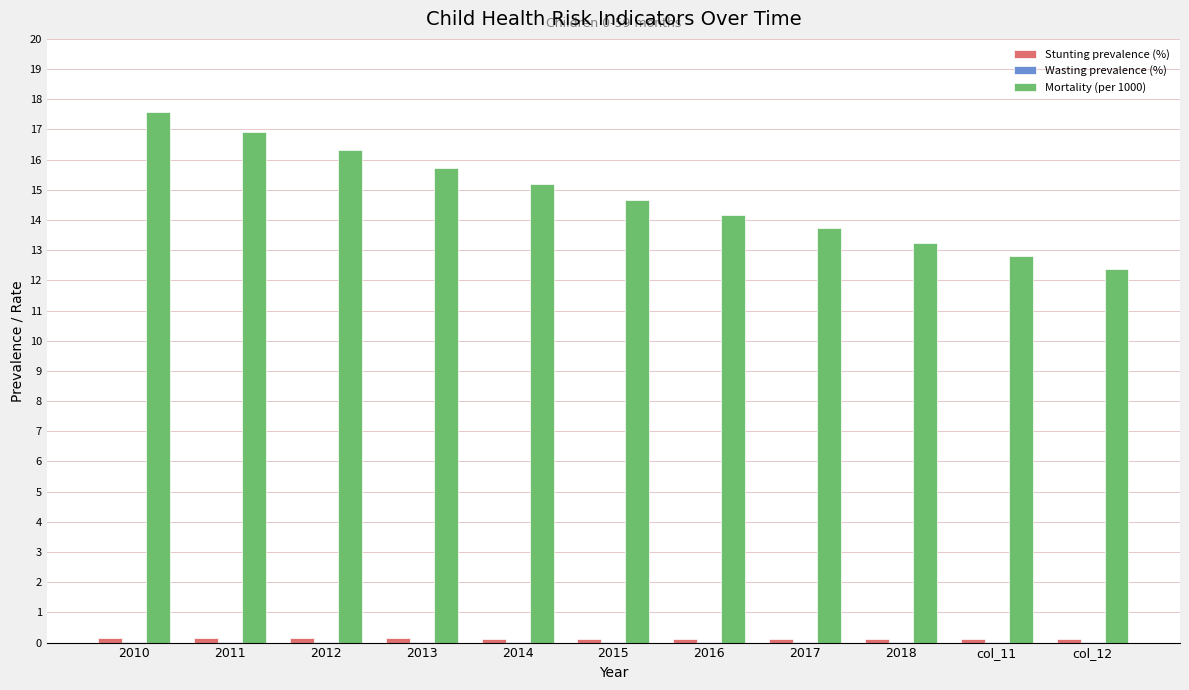

Are the bars horizontal?

No